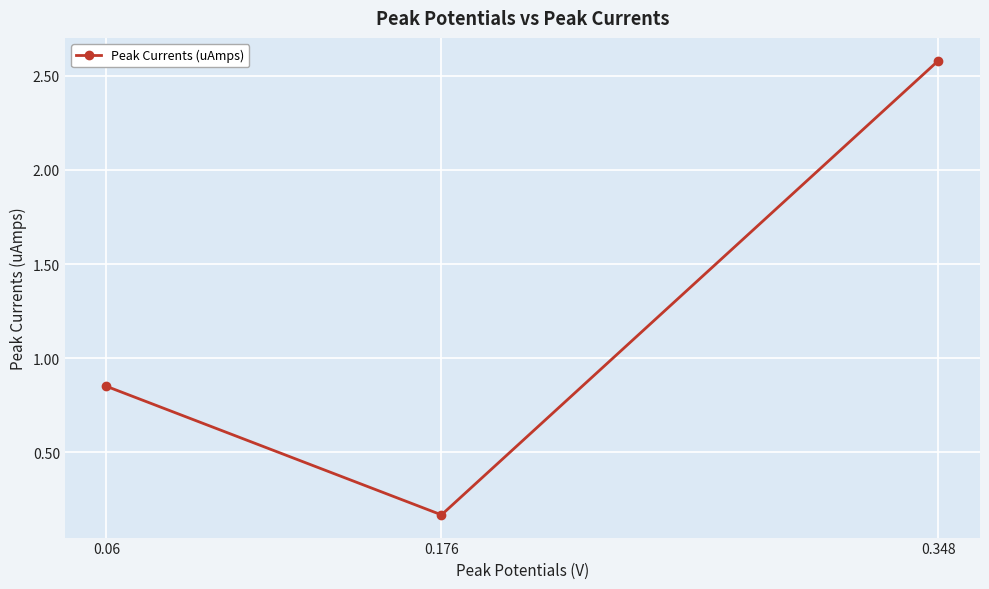

Count the number of categories in the chart.

3